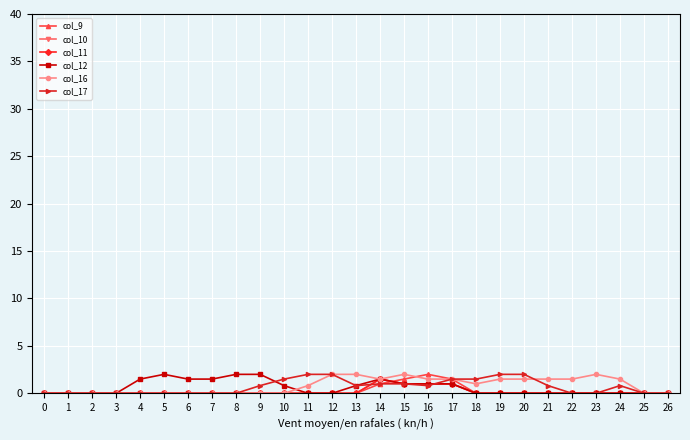

Is this an area chart (filled region under the line)?

No